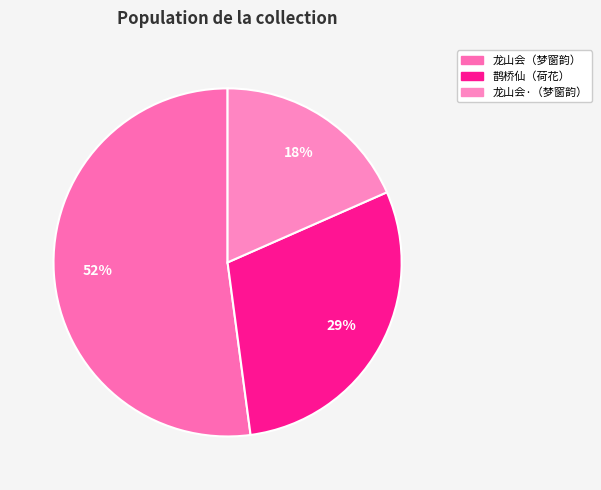

Rank the categories by value from highest to lowest.

龙山会 仲云汎舟秦淮，有词和梦窗韵见示，余亦继声, 鹊桥仙 琴可看荷花遇警几殆，有词，和一首, 龙山会·仲云汎舟秦淮，有词和梦窗韵见示，余亦继声